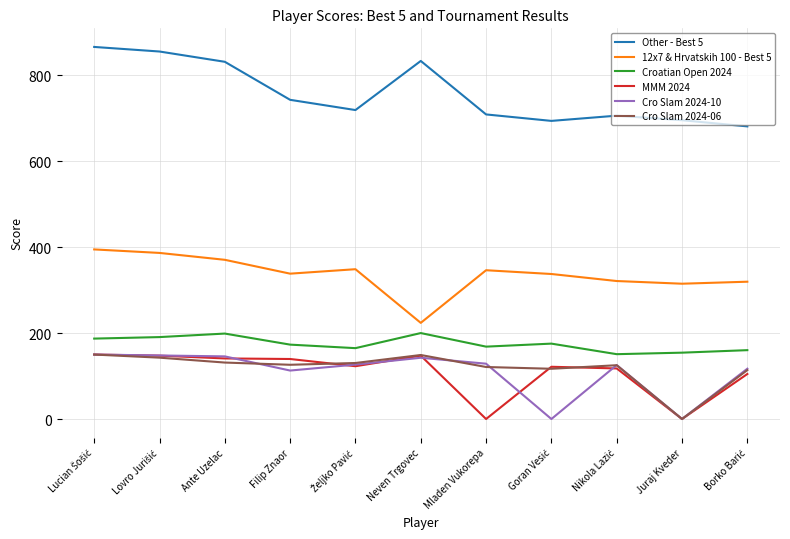

The value of Cro Slam 2024-10 at Neven Trgovec is 142.6. True or false?

True